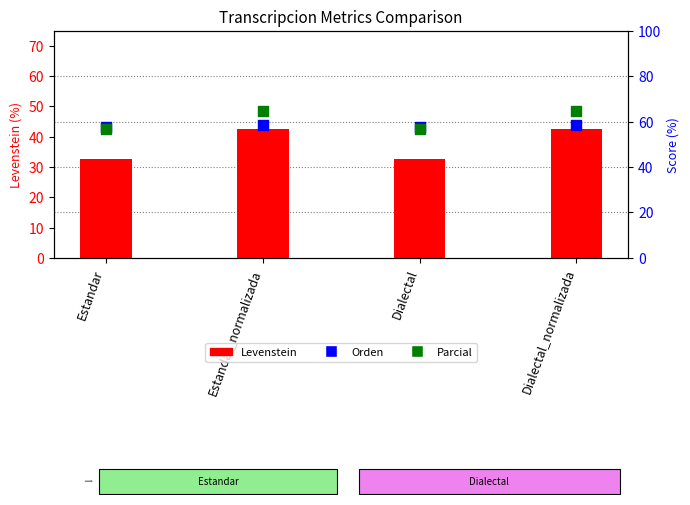

What are all the series names shown in the legend?

Levenstein, Orden, Parcial